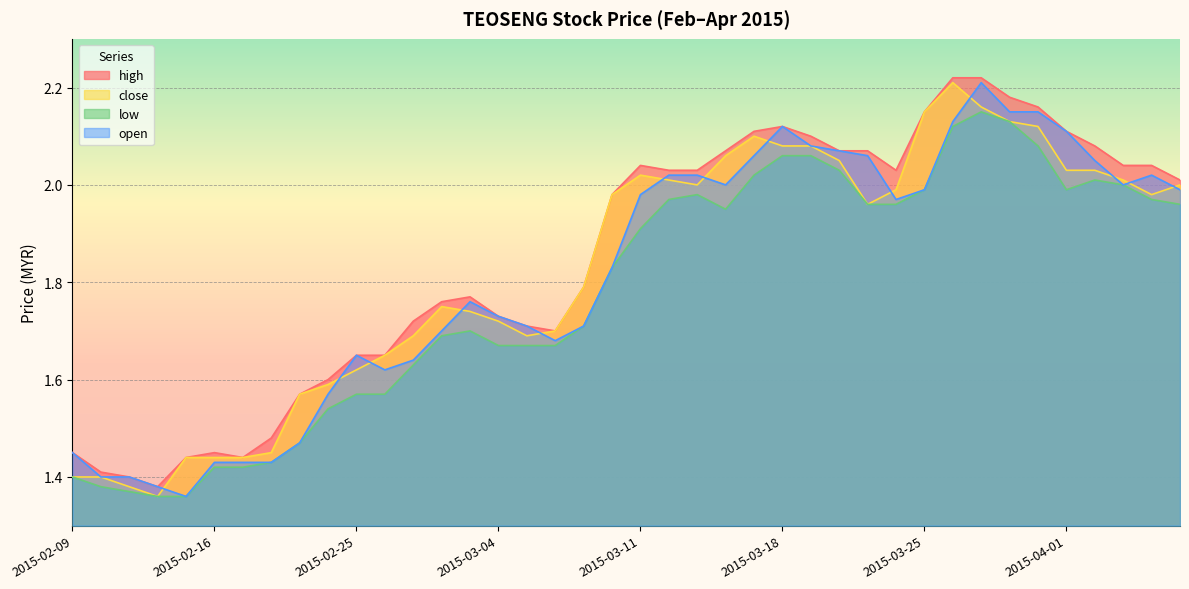

True or false: open and close cross at least once.

True